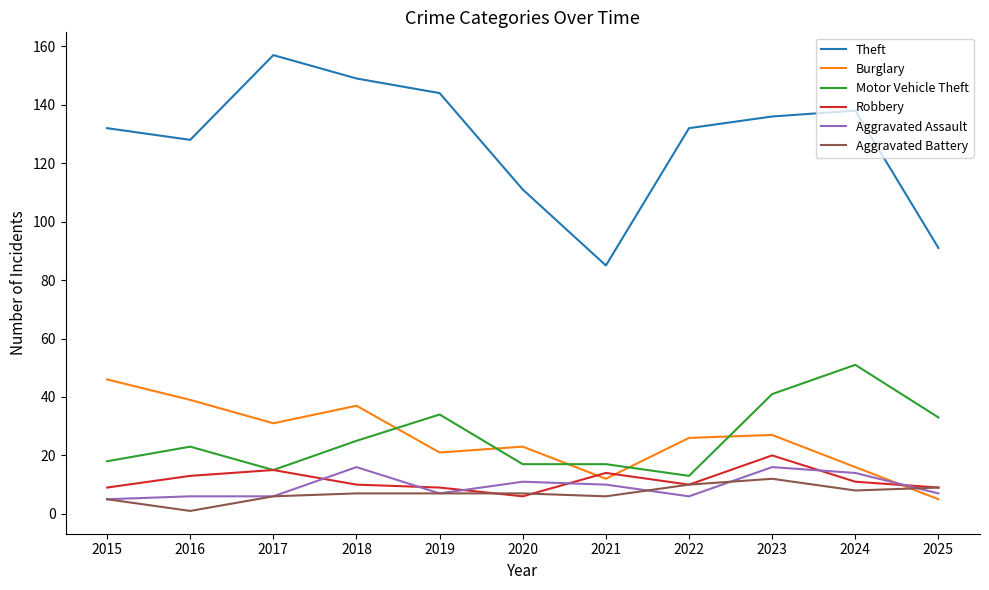

How many interior local peaks does the Burglary series have?

3